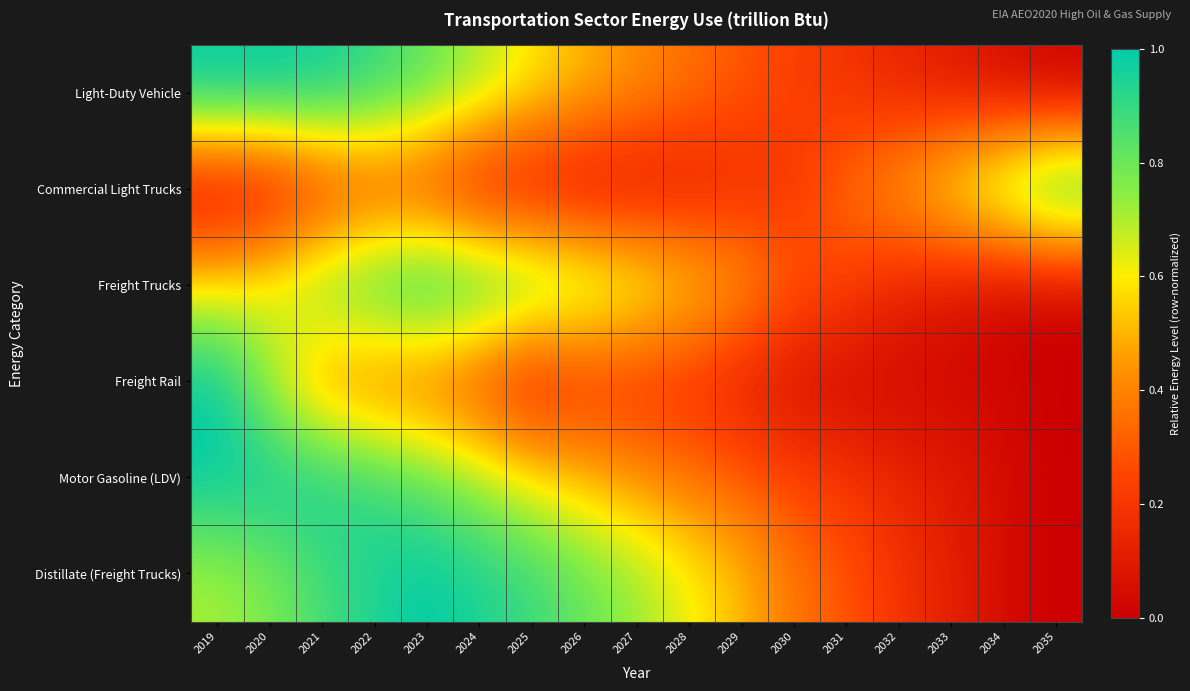

Reading left to right, transcribe all the data shown in this chart.

Light-Duty Vehicle: 2019=1.0	2020=1.0	2021=1.0	2022=0.9	2023=0.8	2024=0.7	2025=0.6	2026=0.5	2027=0.4	2028=0.4	2029=0.3	2030=0.2	2031=0.2	2032=0.1	2033=0.1	2034=0.0	2035=0.0
Commercial Light Trucks: 2019=0.0	2020=0.0	2021=0.2	2022=0.2	2023=0.2	2024=0.1	2025=0.1	2026=0.0	2027=0.1	2028=0.1	2029=0.2	2030=0.2	2031=0.4	2032=0.5	2033=0.6	2034=0.8	2035=1.0
Freight Trucks: 2019=0.6	2020=0.7	2021=0.8	2022=0.9	2023=1.0	2024=0.9	2025=0.9	2026=0.8	2027=0.7	2028=0.6	2029=0.5	2030=0.3	2031=0.2	2032=0.1	2033=0.1	2034=0.0	2035=0.0
Freight Rail: 2019=1.0	2020=0.7	2021=0.4	2022=0.3	2023=0.3	2024=0.2	2025=0.1	2026=0.2	2027=0.2	2028=0.2	2029=0.1	2030=0.0	2031=0.0	2032=0.0	2033=0.0	2034=0.0	2035=0.0
Motor Gasoline (LDV): 2019=1.0	2020=1.0	2021=1.0	2022=0.9	2023=0.8	2024=0.7	2025=0.6	2026=0.5	2027=0.4	2028=0.4	2029=0.3	2030=0.2	2031=0.2	2032=0.1	2033=0.1	2034=0.0	2035=0.0
Distillate (Freight Trucks): 2019=0.7	2020=0.8	2021=0.9	2022=0.9	2023=1.0	2024=1.0	2025=0.9	2026=0.8	2027=0.7	2028=0.6	2029=0.5	2030=0.4	2031=0.3	2032=0.2	2033=0.1	2034=0.0	2035=0.0